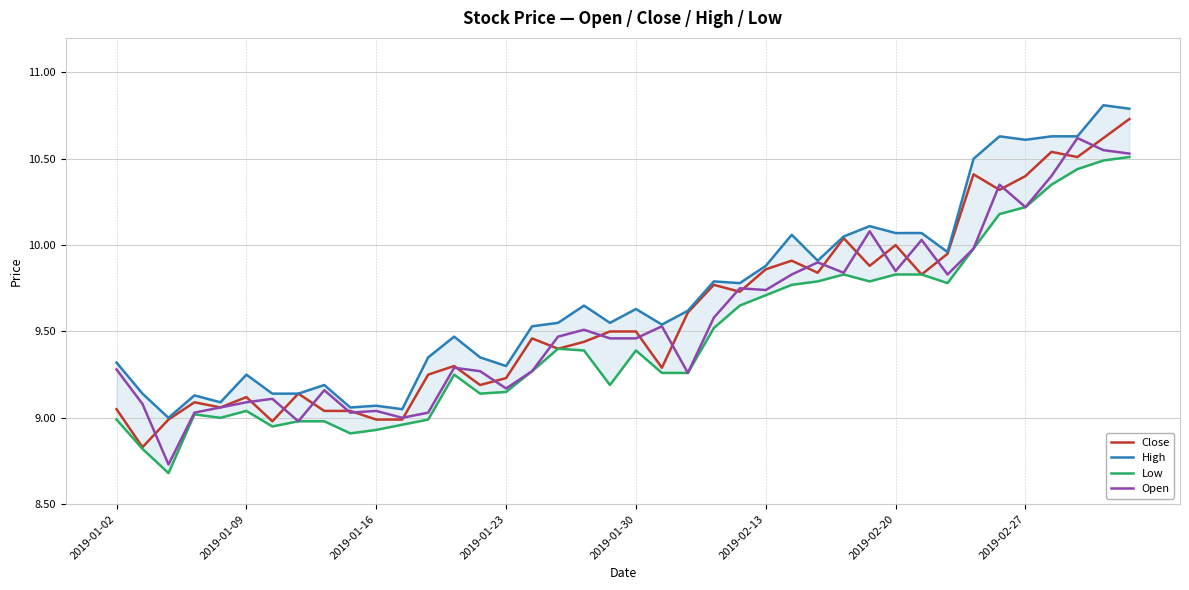

What are all the series names shown in the legend?

Close, High, Low, Open